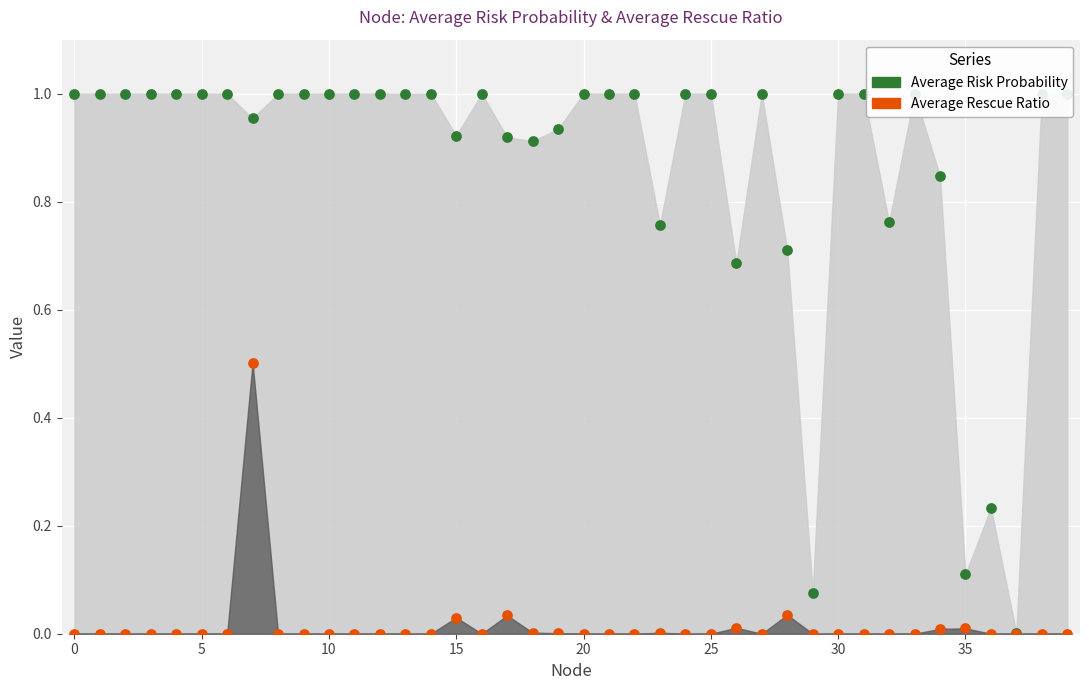

At how many categories does at least one series exceed 0?

40